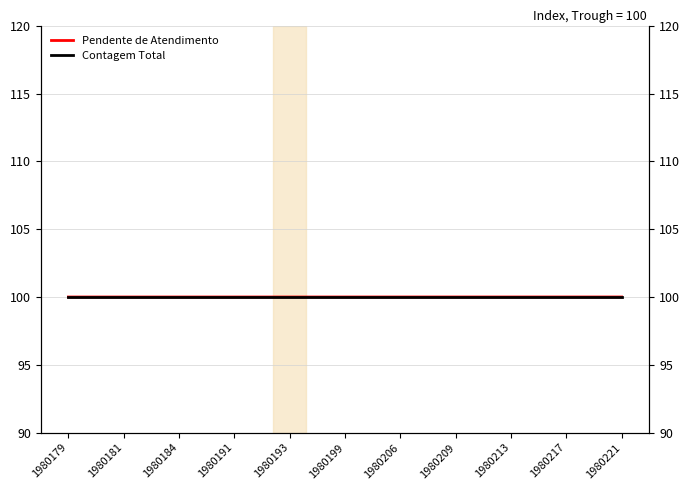

Is this an area chart (filled region under the line)?

No